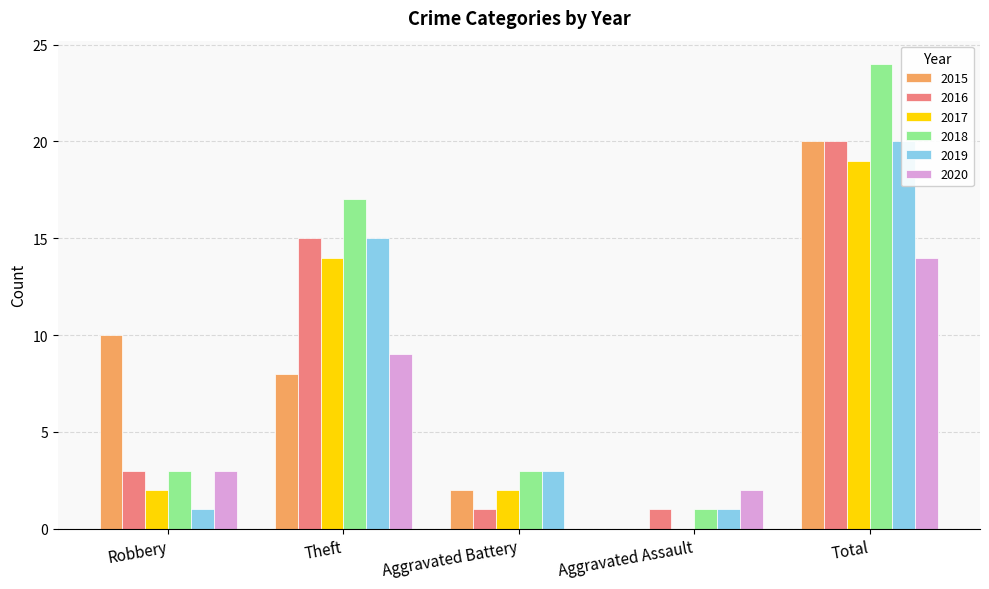

Count the number of data series in this chart.

6